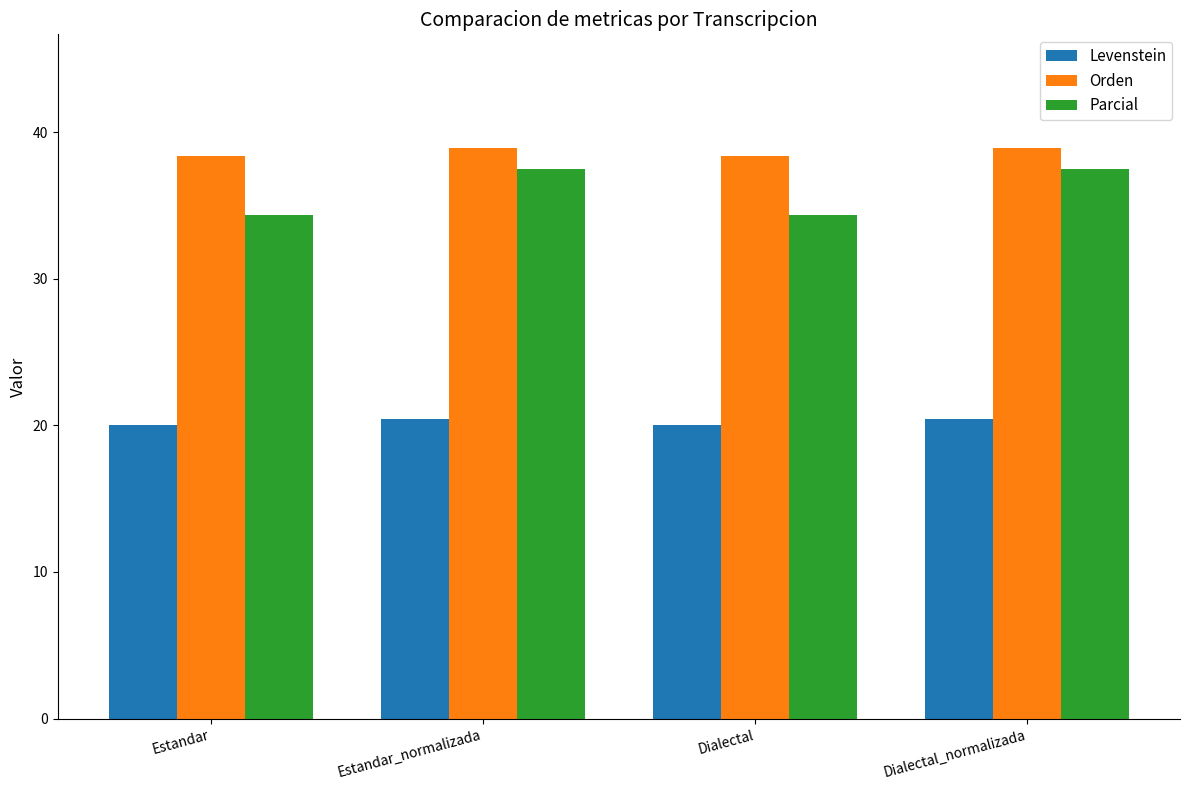

Read the Orden value at Estandar.

38.4